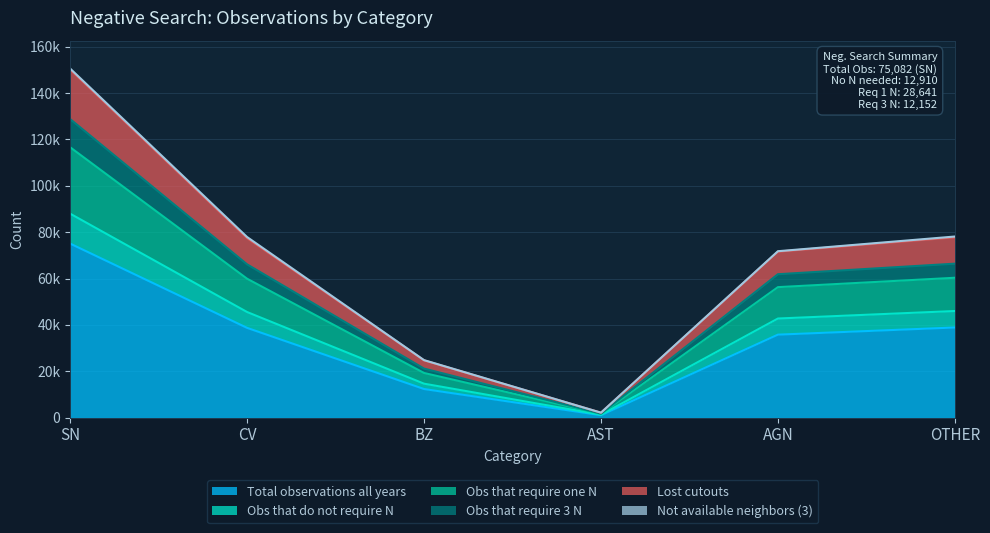

Where is the first local minimum for Obs that do not require N?

AST